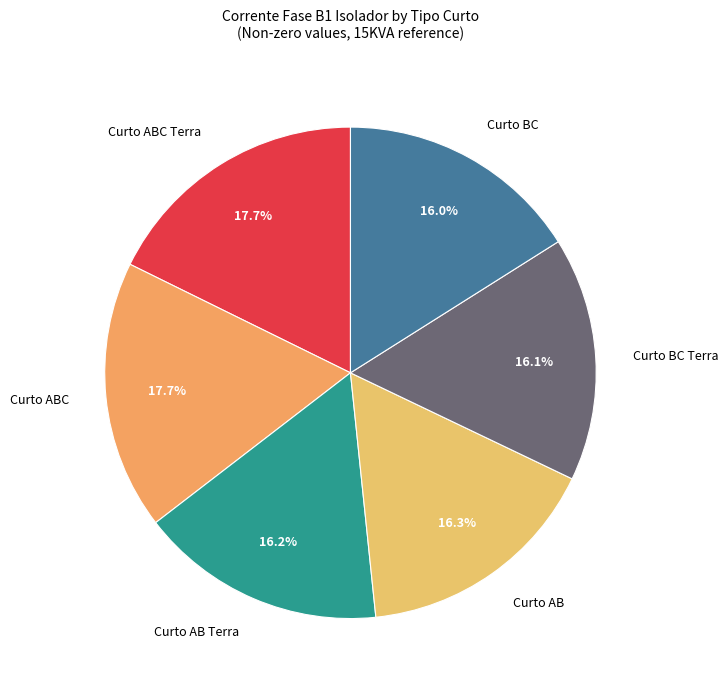

Combined, what portion of the pie is Curto AB Terra and Curto AB?

32.5%